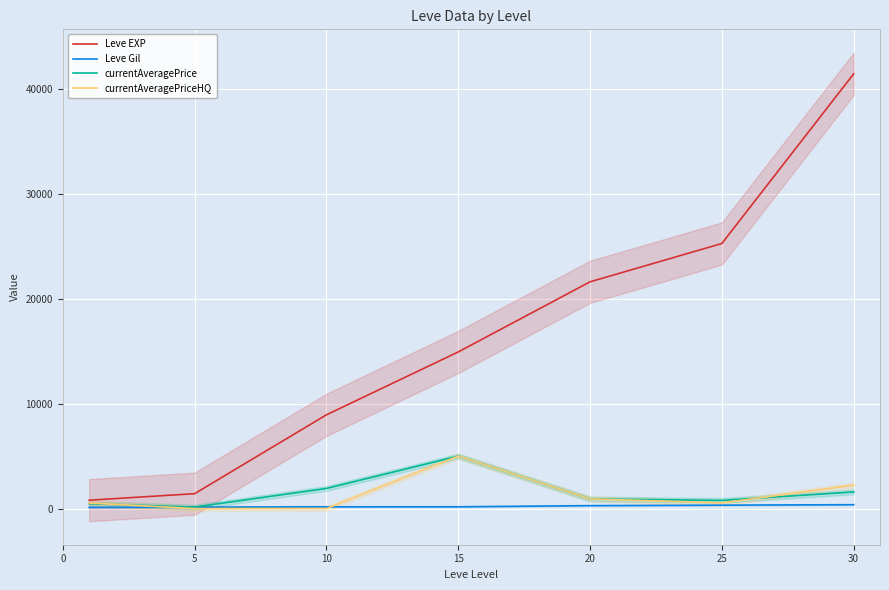

Where is the first local minimum for currentAveragePriceHQ?

25